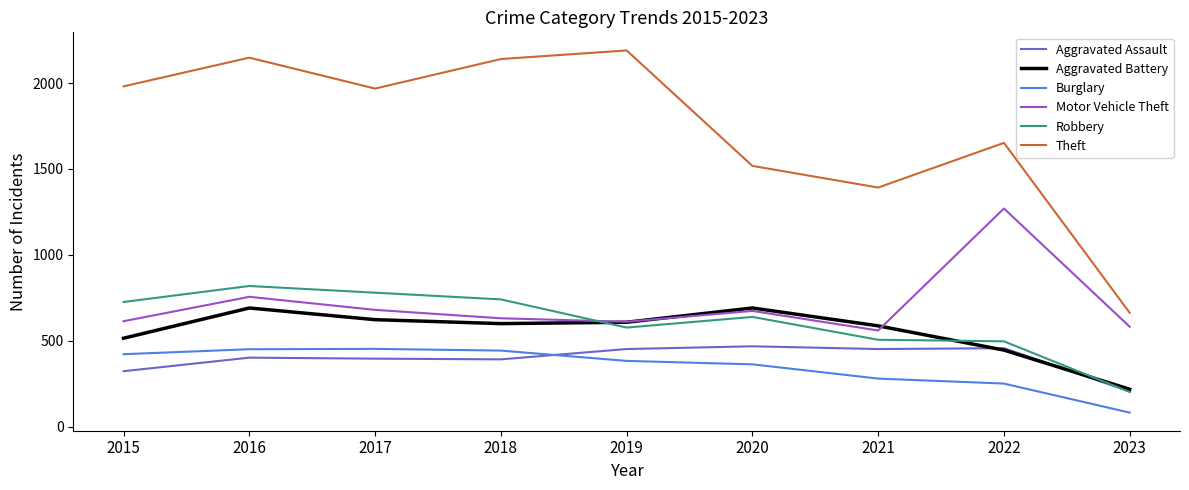

At which label is Theft closest to 1426?

2021